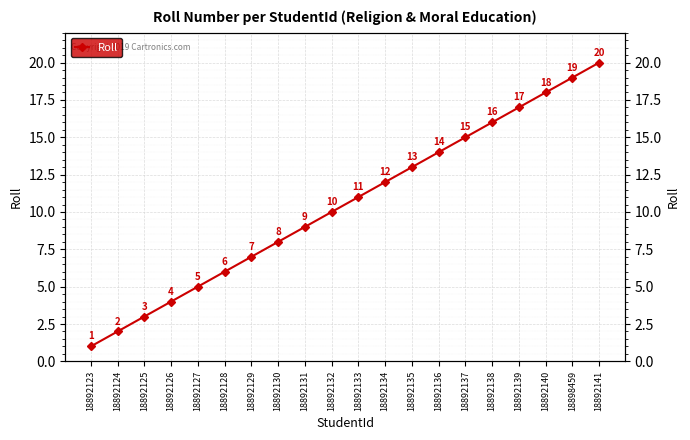

Where does the data first go above 11?

18892134